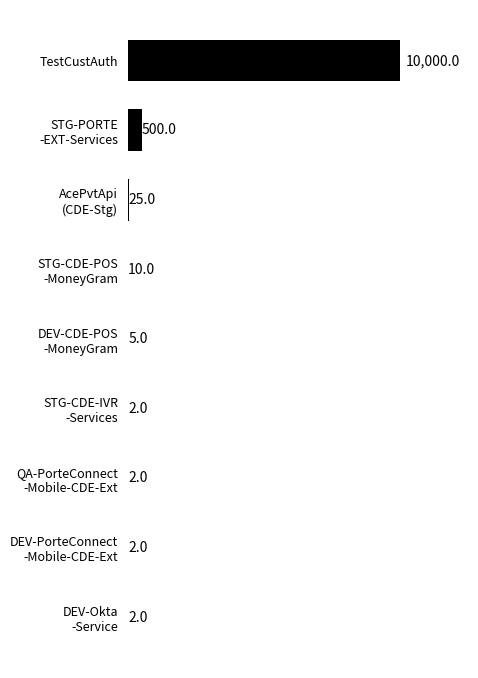

The value at TestCustAuth is 2930. True or false?

False